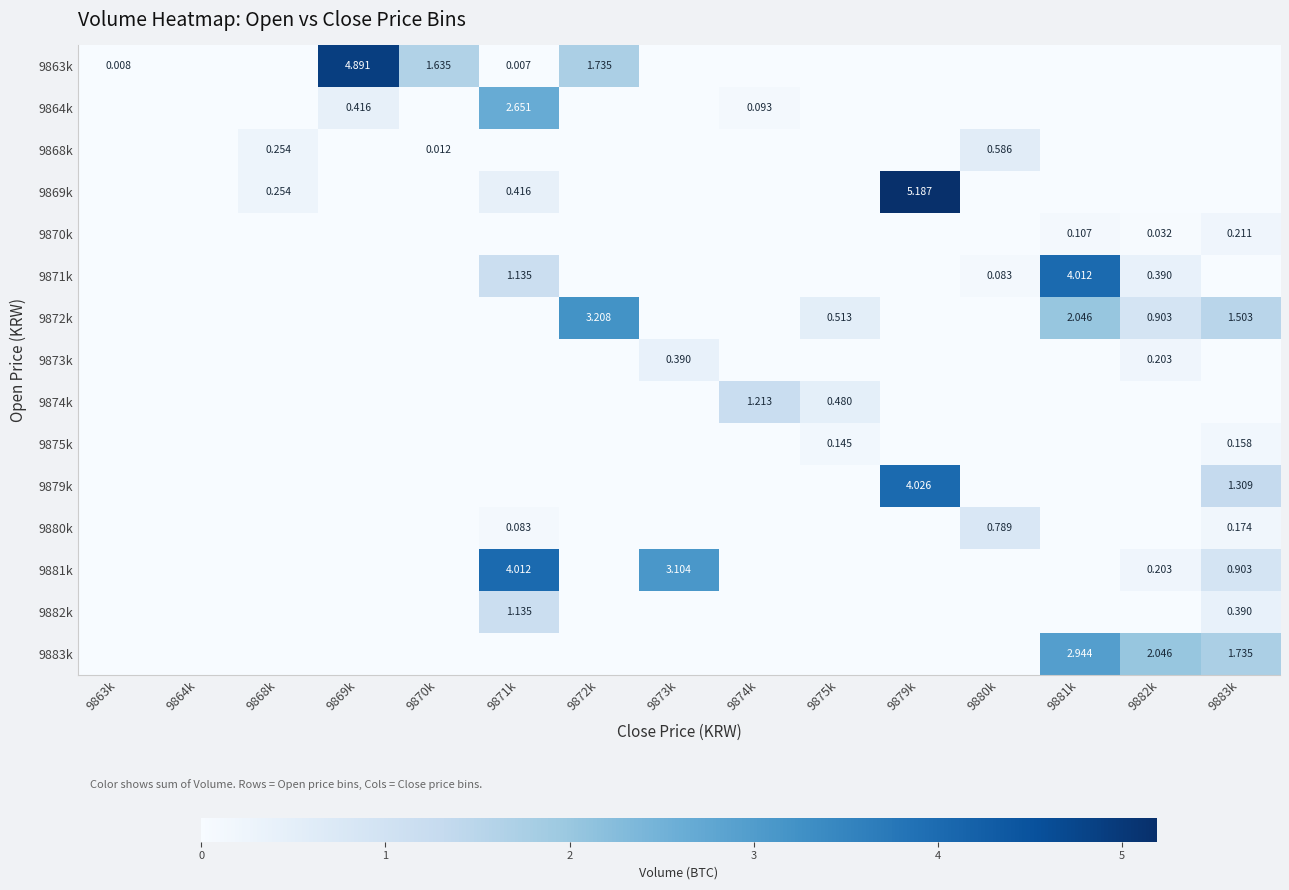

Is the value of 9863k at 9871k greater than the value of 9872k at 9875k?

No